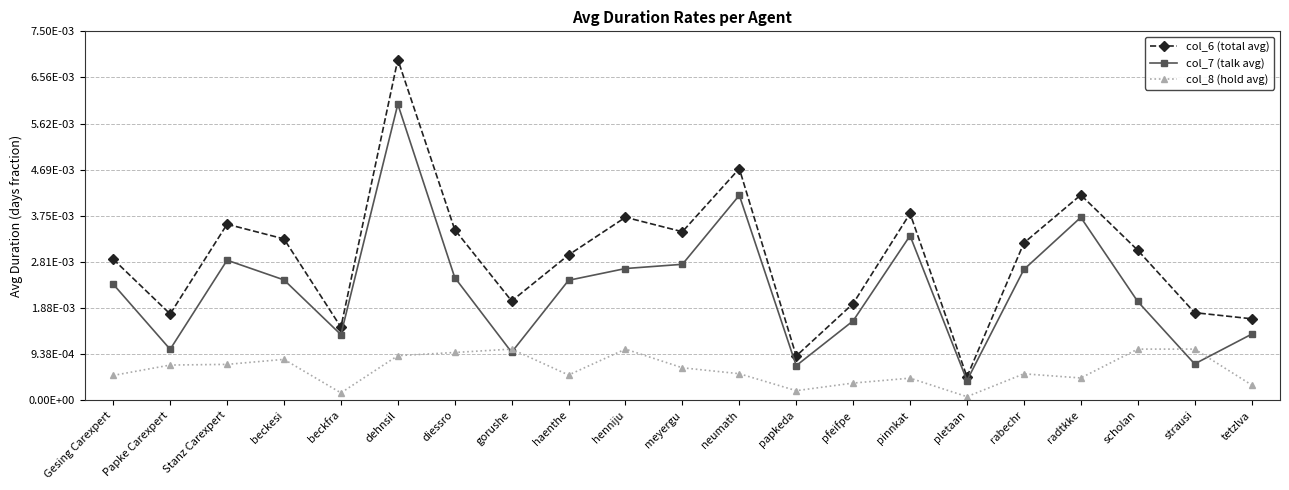

Which series ends up on top after the final intersection of col_8 (hold avg) and col_7 (talk avg)?

col_7 (talk avg)